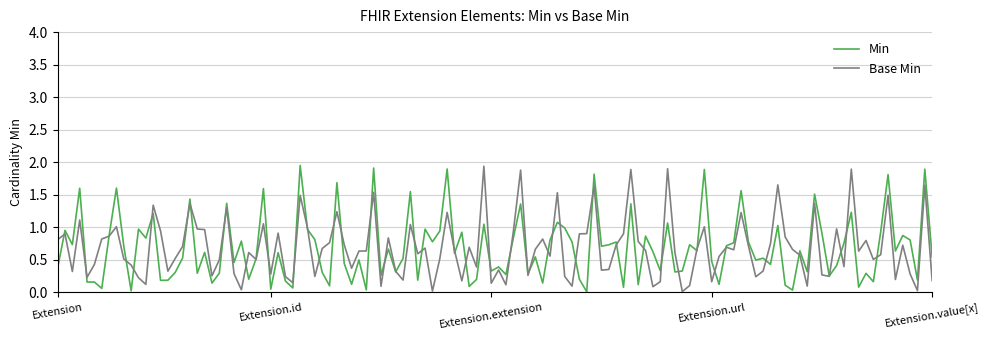

Is this an area chart (filled region under the line)?

No